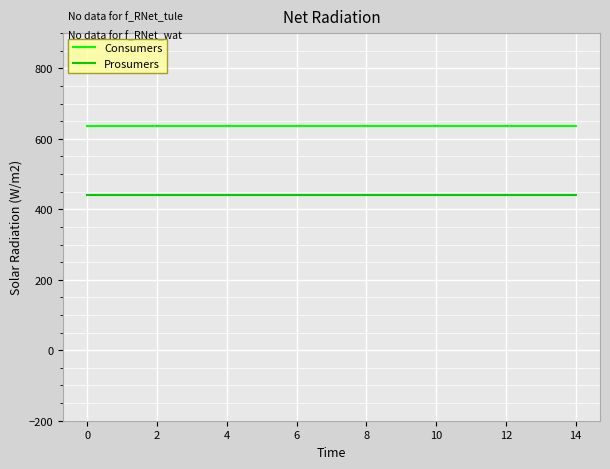

Reading right to left, transcribe all the data shown in this chart.

Consumers: 635	635	635	635	635	635	635	635	635	635	635	635	635	635	635
Prosumers: 440	440	440	440	440	440	440	440	440	440	440	440	440	440	440